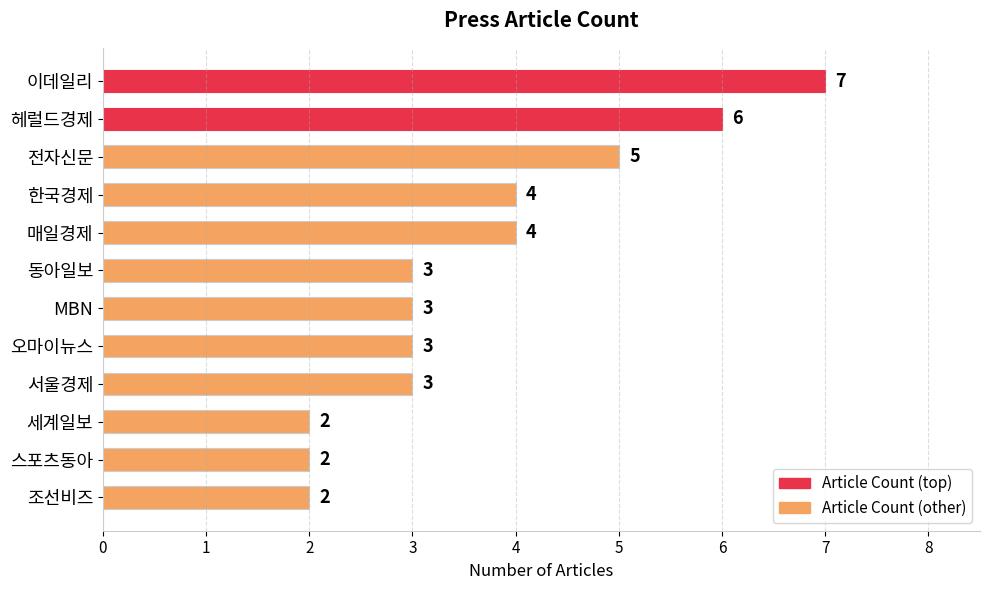

Reading bottom to top, what are all the values shown in this chart?

조선비즈=2	스포츠동아=2	세계일보=2	서울경제=3	오마이뉴스=3	MBN=3	동아일보=3	매일경제=4	한국경제=4	전자신문=5	헤럴드경제=6	이데일리=7